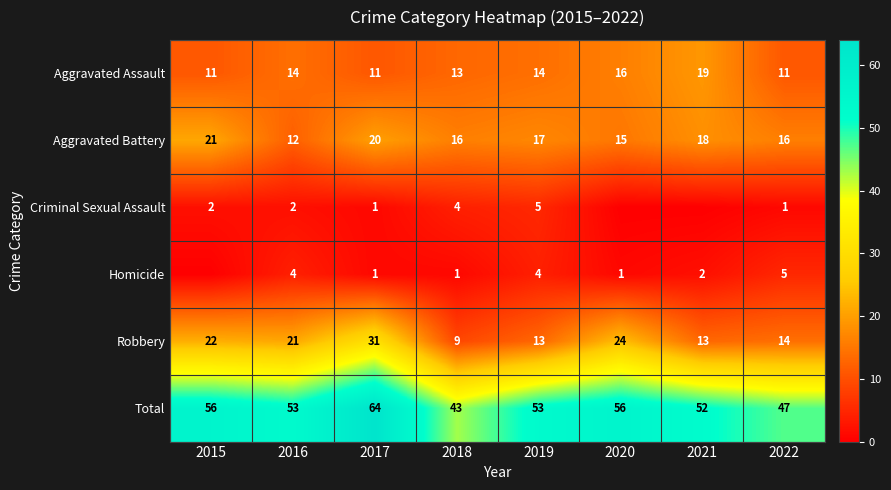

The Aggravated Battery series shows 22 at 2018. True or false?

False